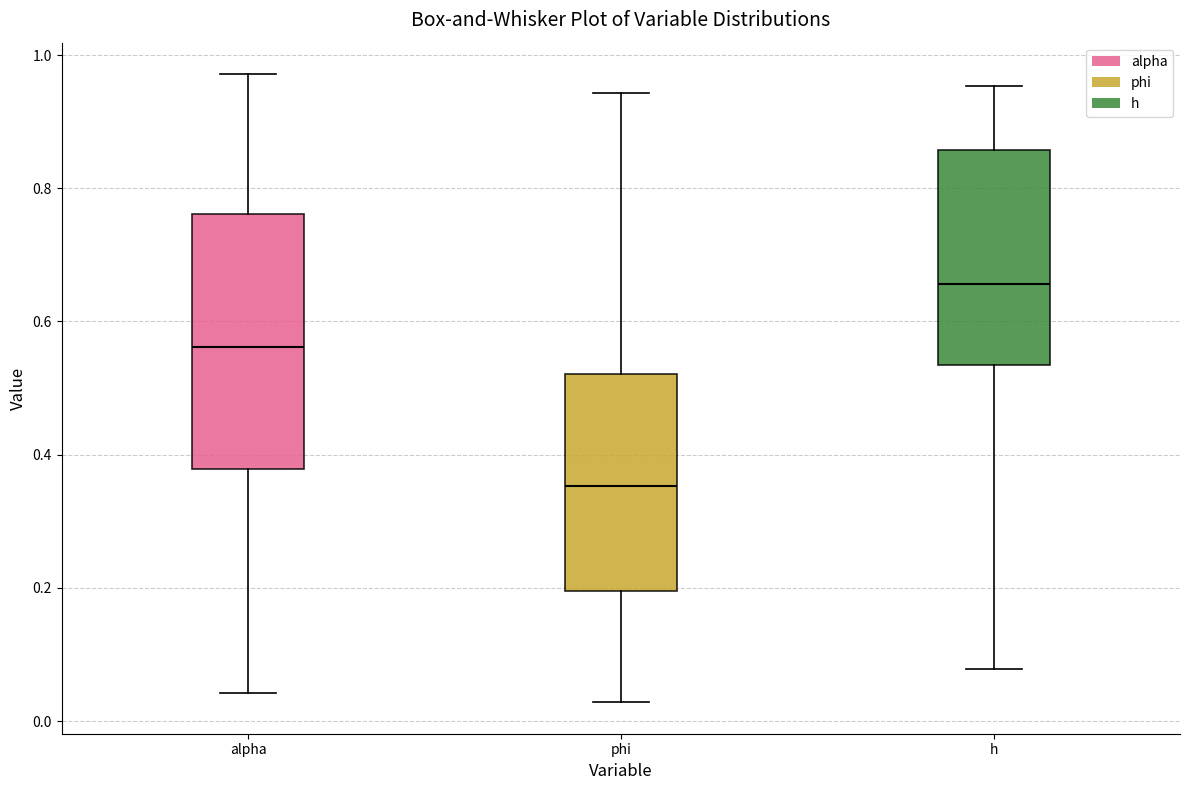

Reading left to right, read every box against the y-axis: the position of its median line, the range the box covers, and the ends of its whiskers. The values are not printed on the chart, so give them approximately, as read against the axis.

alpha: median 0.56, box 0.38 to 0.76, whiskers 0.04 to 0.98
phi: median 0.36, box 0.20 to 0.52, whiskers 0.02 to 0.94
h: median 0.66, box 0.54 to 0.86, whiskers 0.08 to 0.96